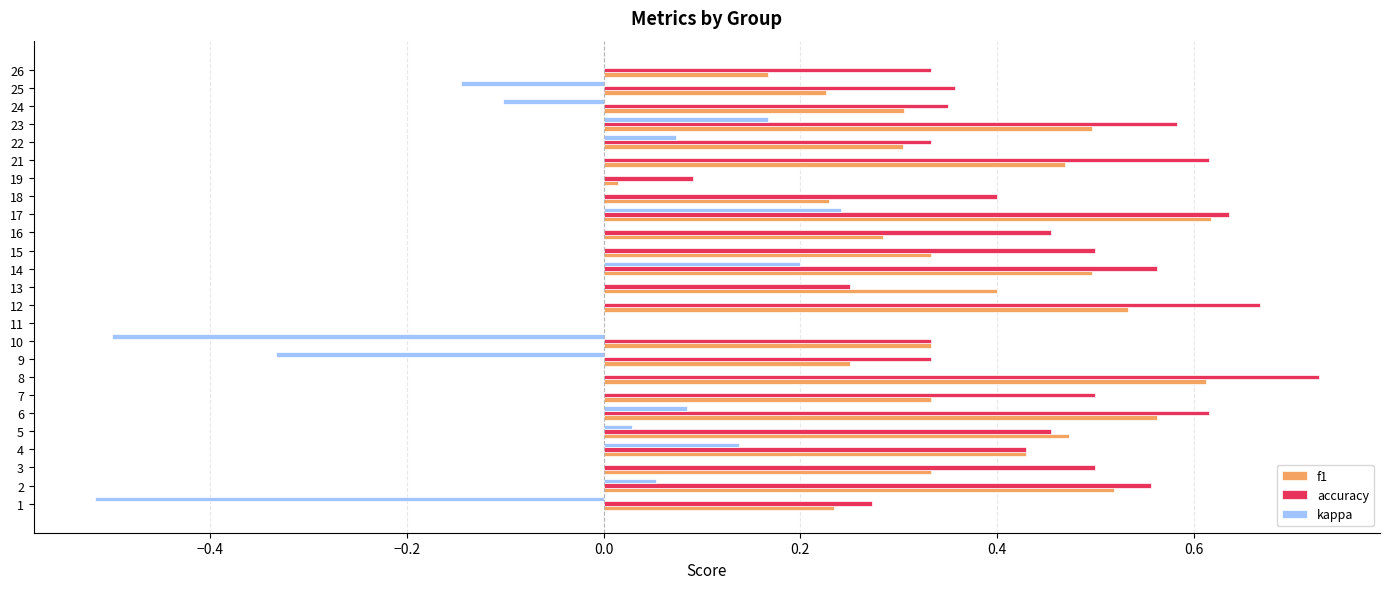

Which label corresponds to the largest value in the chart?

8